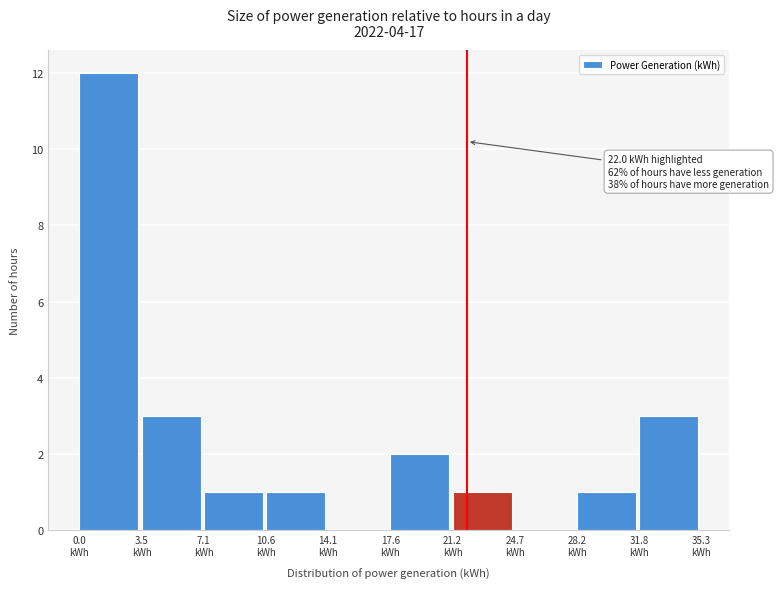

Which range on the x-axis has the tallest bar?

0.0 to 3.5